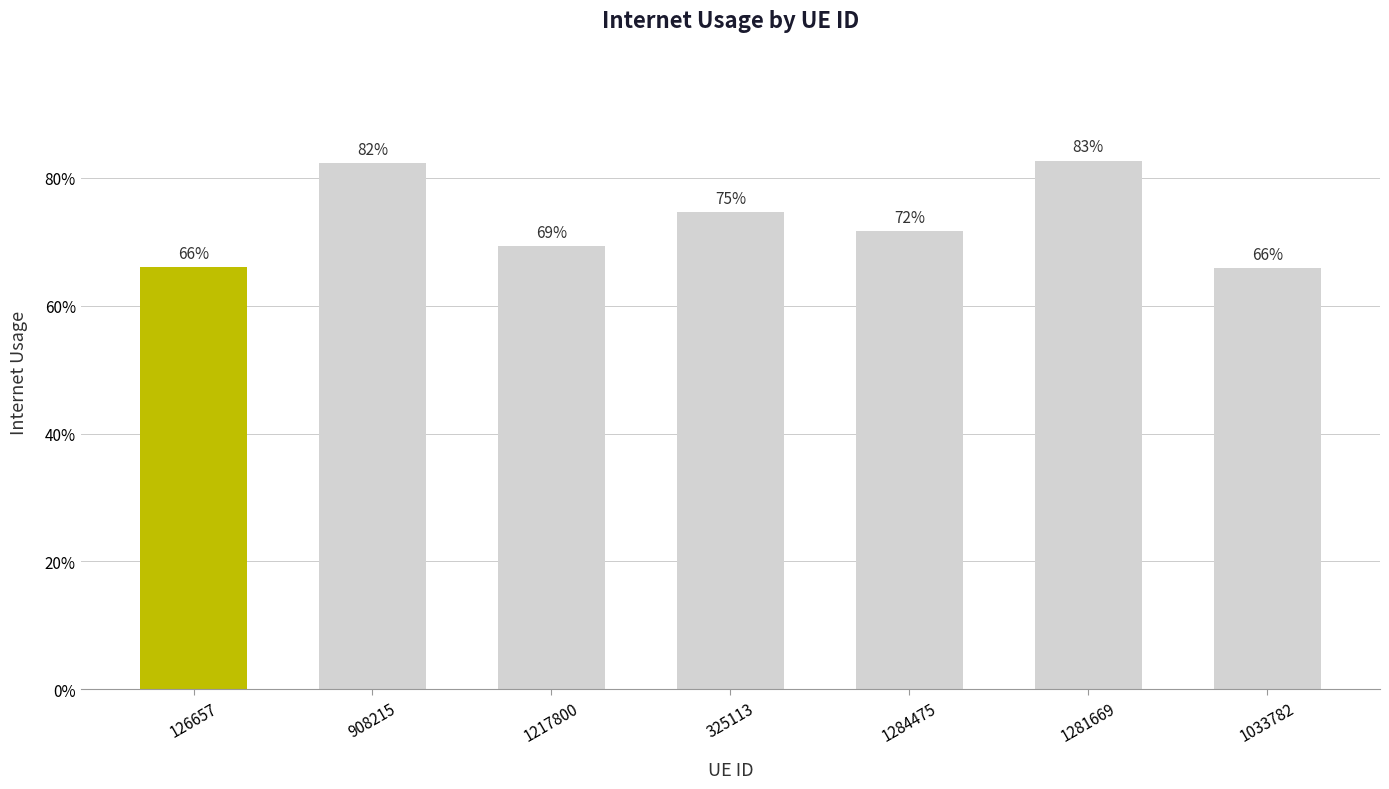

What is the approximate value at 1284475?

0.7